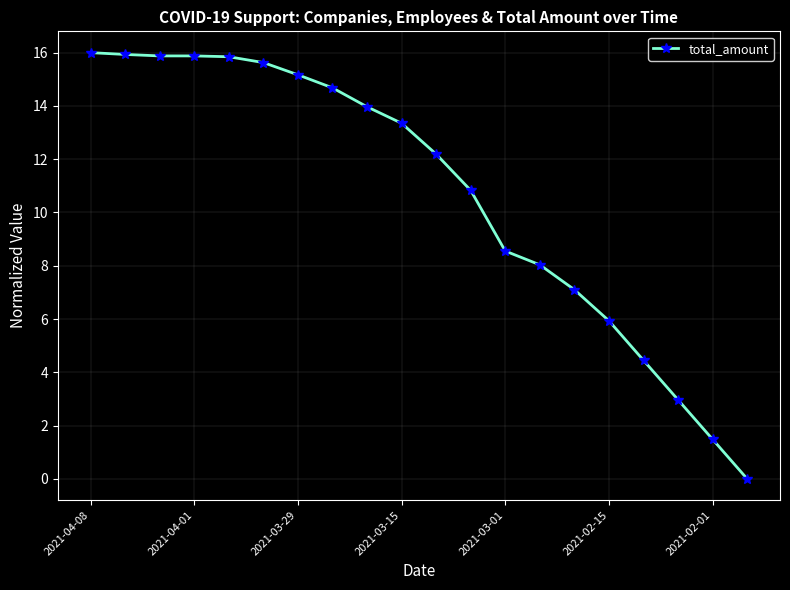

How many lines are shown in the chart?

1